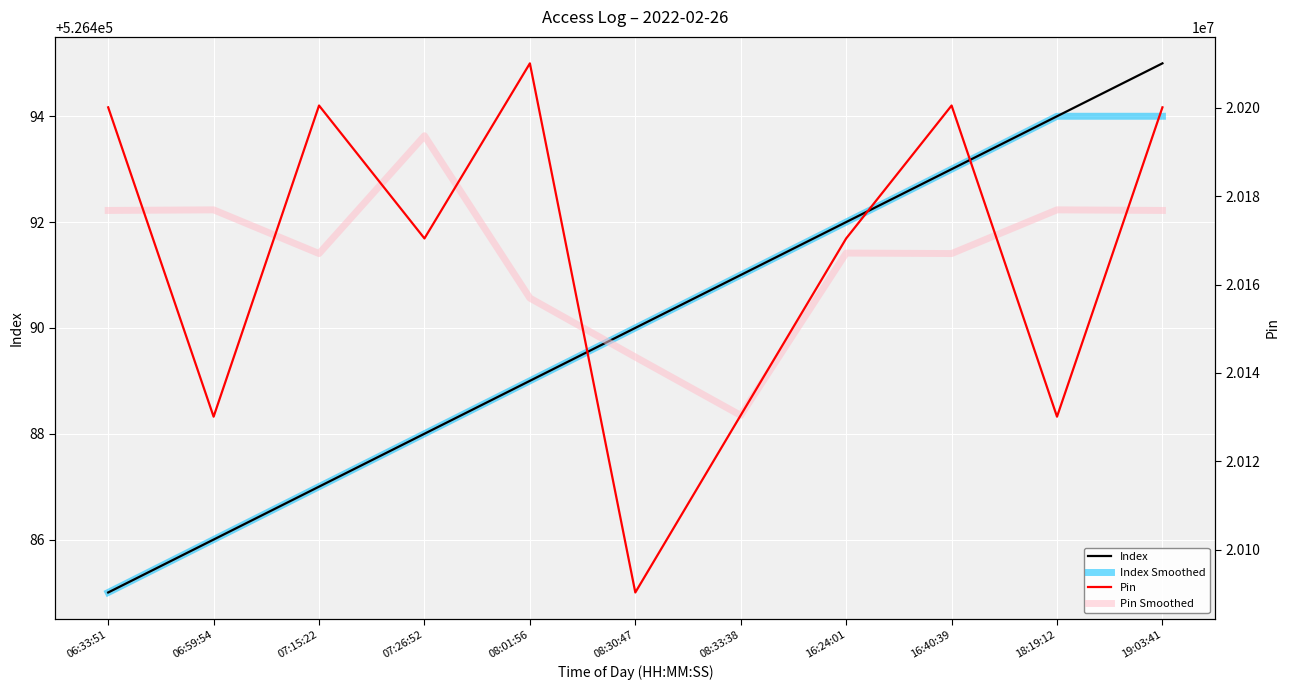

What is the sum of the Pin Smoothed values at 06:59:54 and 16:24:01?

40344057